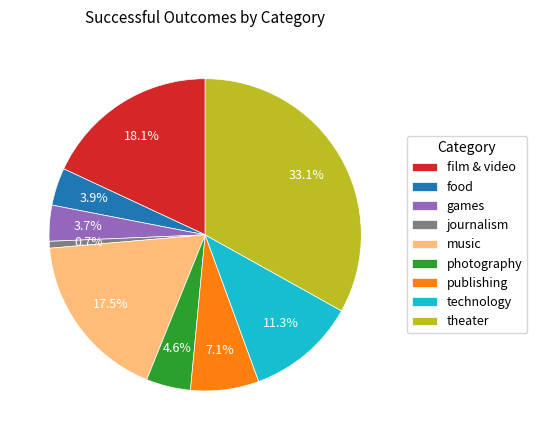

Combined, what portion of the pie is film & video and theater?

51.2%